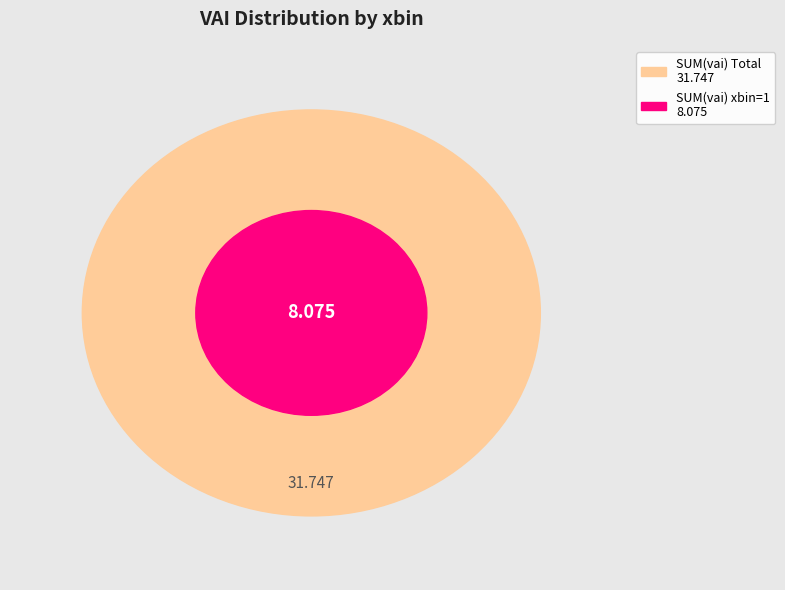

Is it true that xbin=4 is 37% of the pie?

False